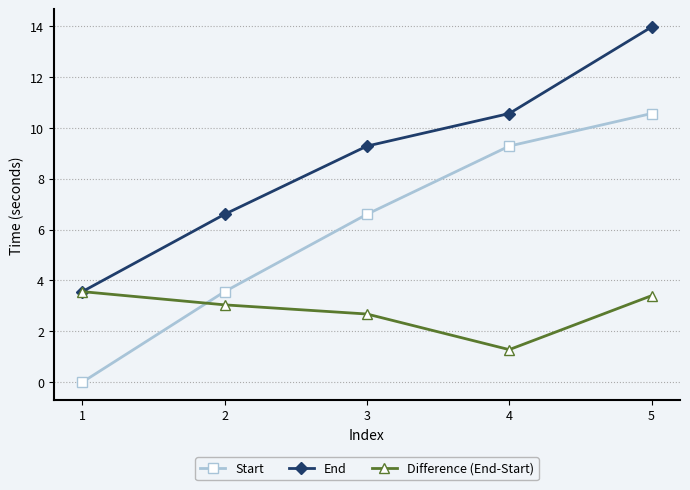

Reading right to left, transcribe all the data shown in this chart.

Start: 10.6	9.3	6.6	3.6	0.0
End: 14.0	10.6	9.3	6.6	3.6
Difference (End-Start): 3.4	1.3	2.7	3.0	3.6